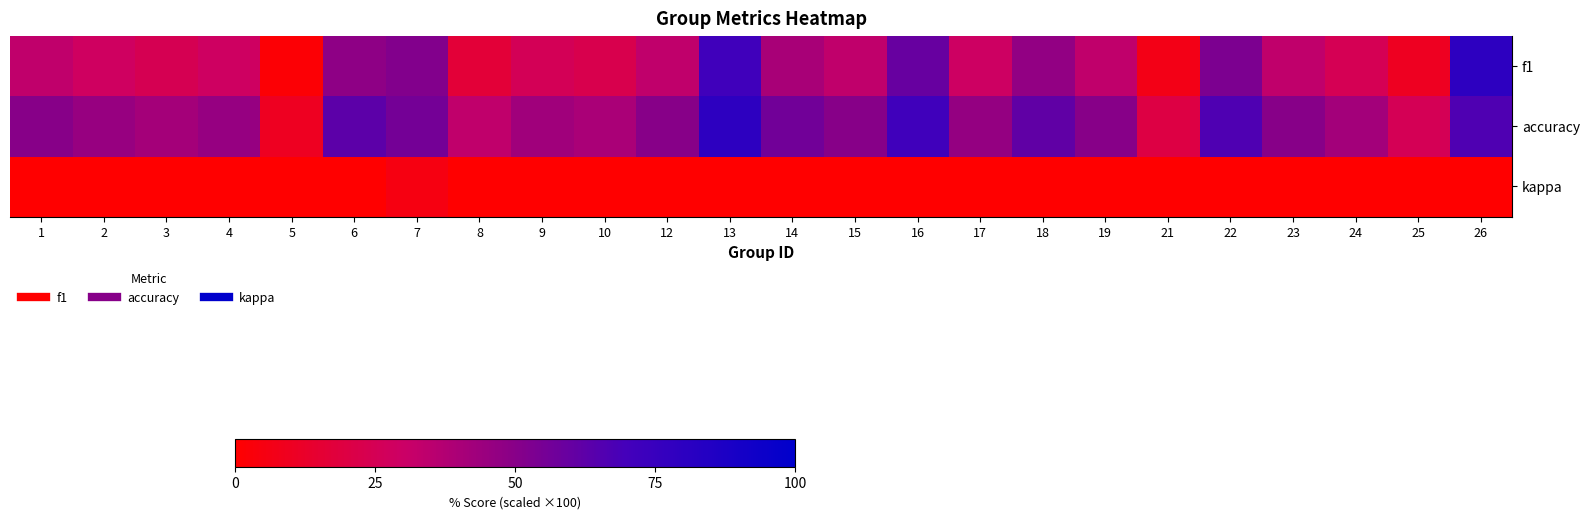

Which series has the largest total across all categories?

accuracy